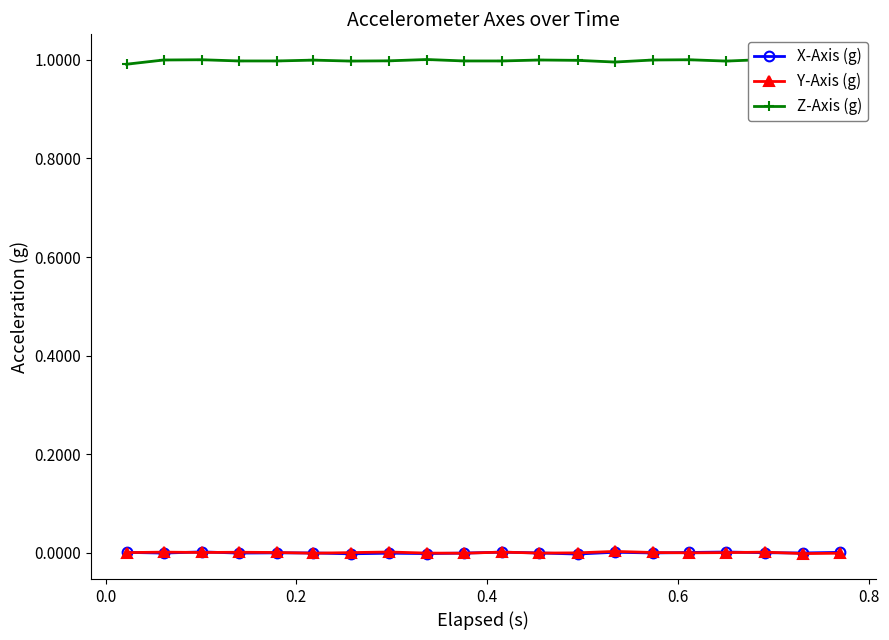

True or false: X-Axis (g) has more than 0 interior local peaks.

True